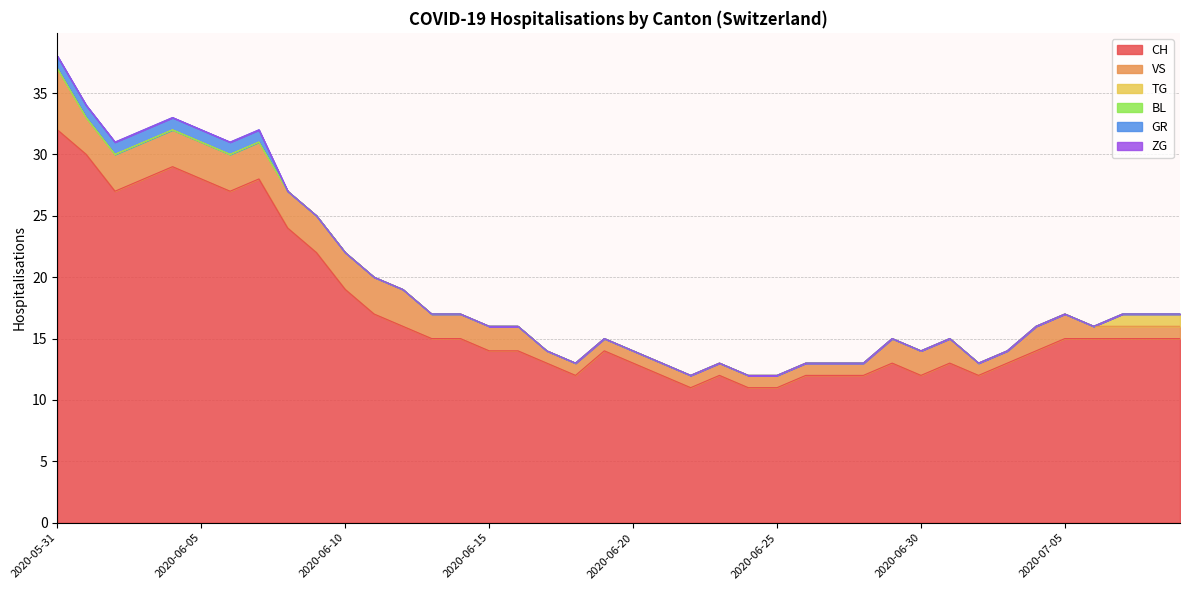

Is it true that TG equals 0 at 2020-06-29?

True